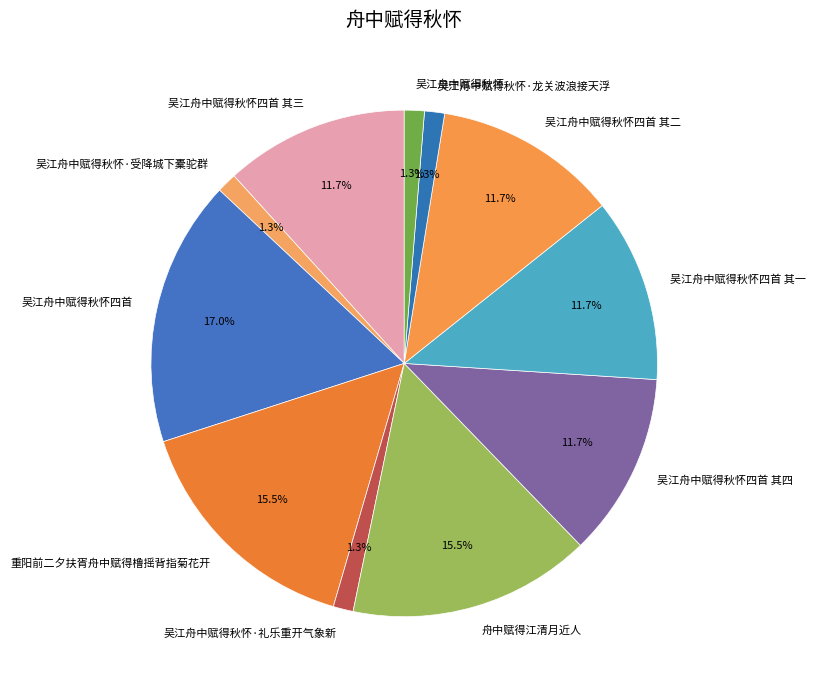

Is there a majority slice in this chart?

No